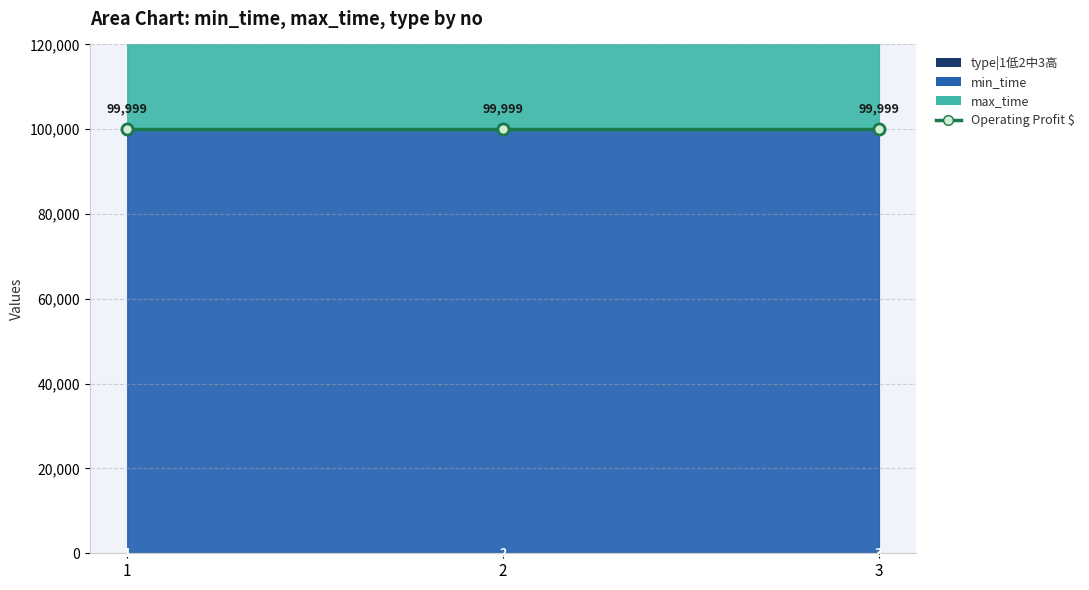

At how many categories does at least one series exceed 86759?

3